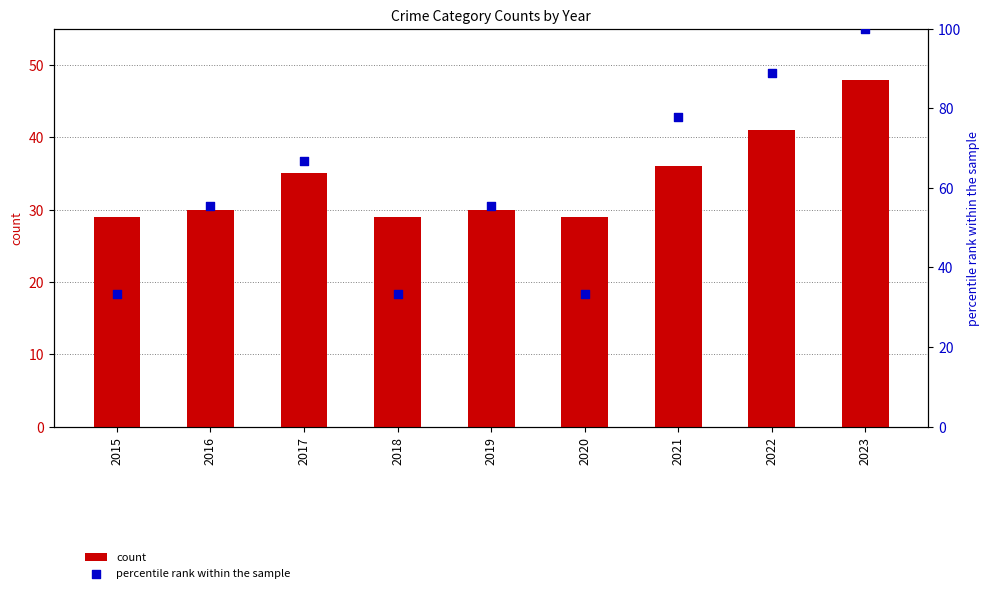

Which series contains the highest Y value?

percentile rank within the sample